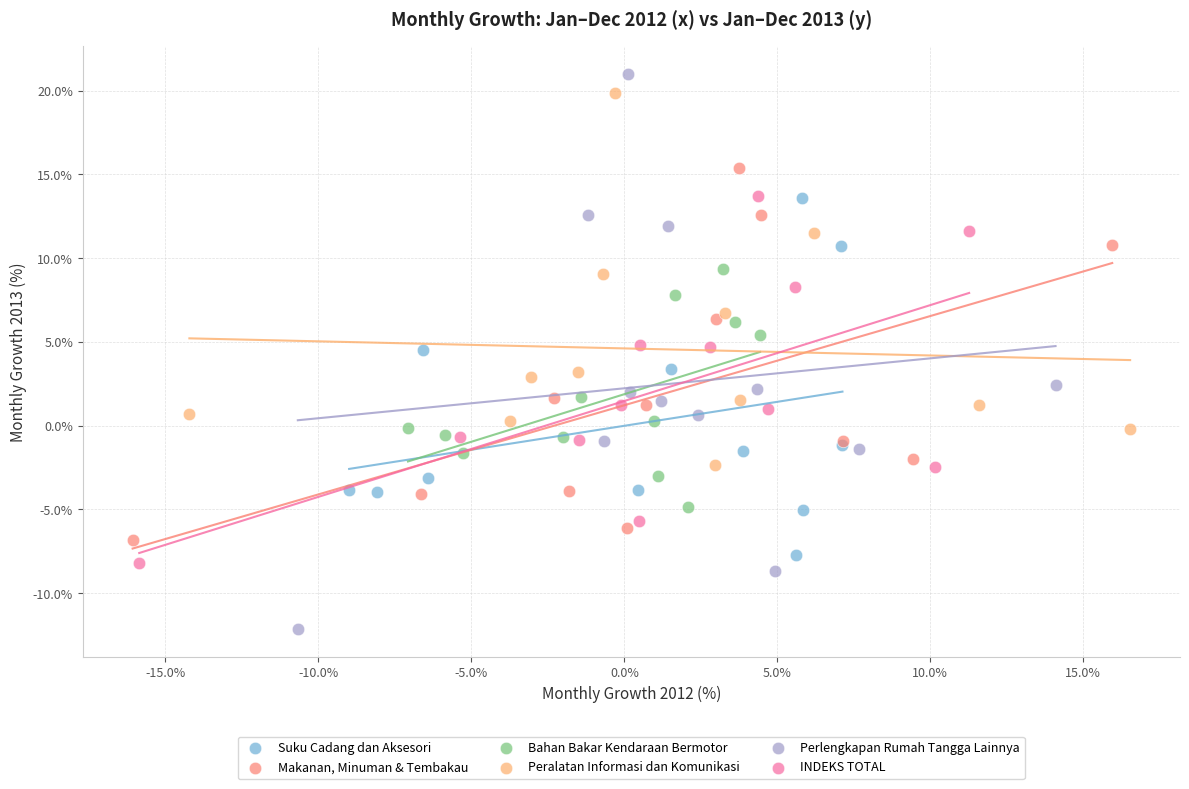

Which series contains the highest Y value?

Perlengkapan Rumah Tangga Lainnya